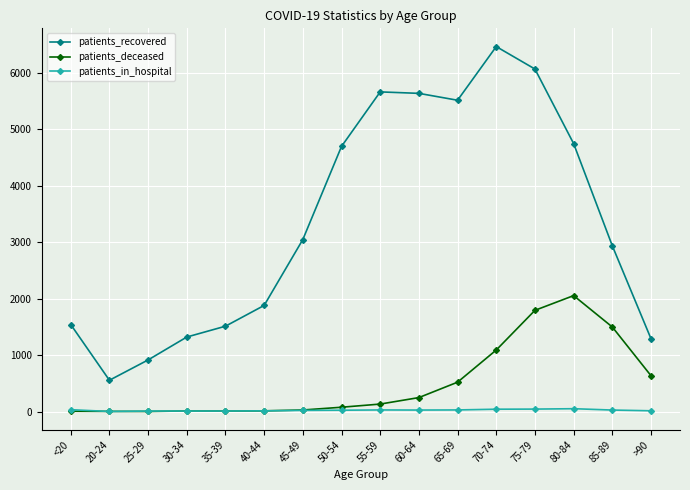

What is the sum of the patients_in_hospital values at <20 and 75-79?

77